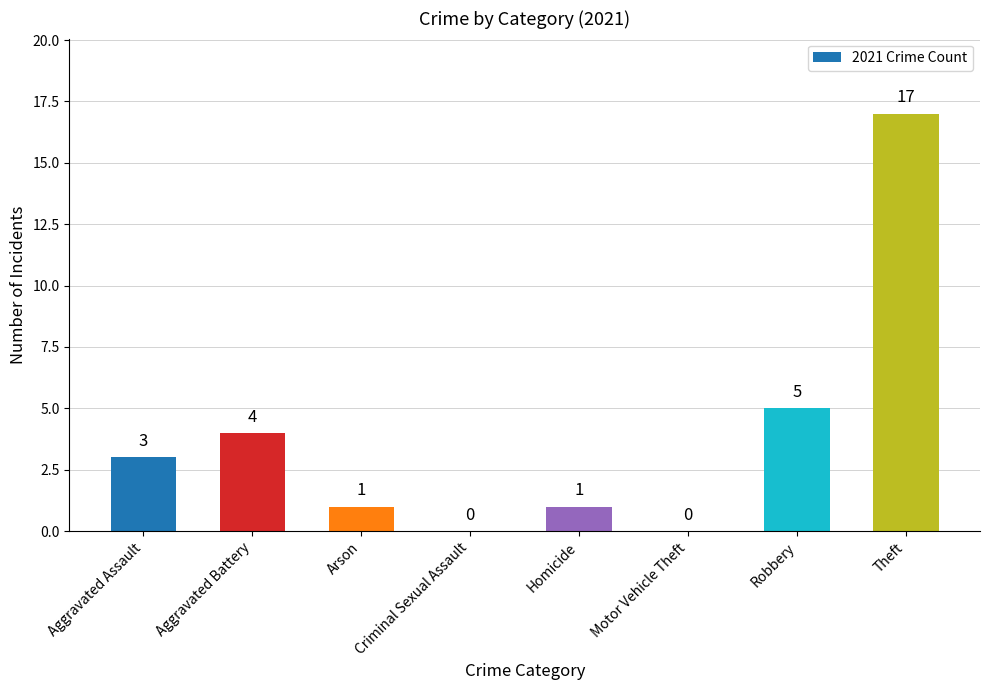

True or false: the data shows 17 at Theft.

True